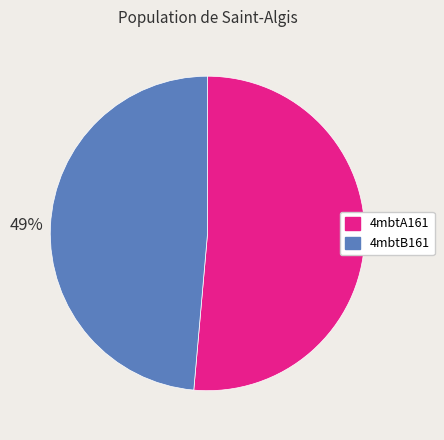

What is the smallest slice in the pie chart?

4mbtB161